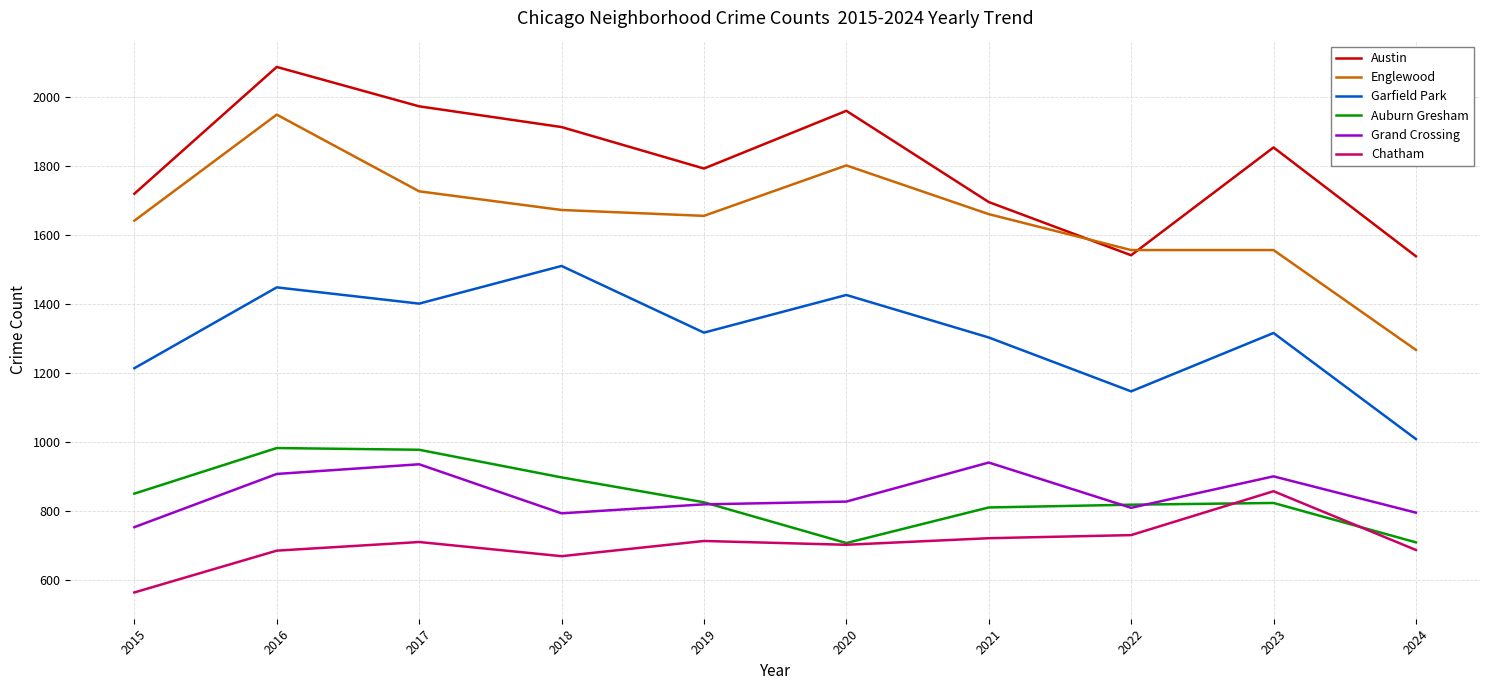

Between 2016 and 2021, which series saw the biggest shift?

Austin